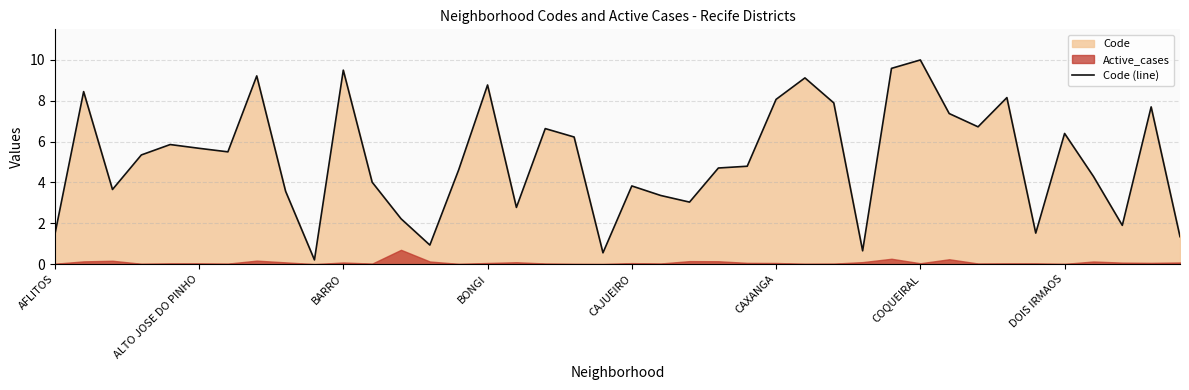

How many data points does each series have?

40